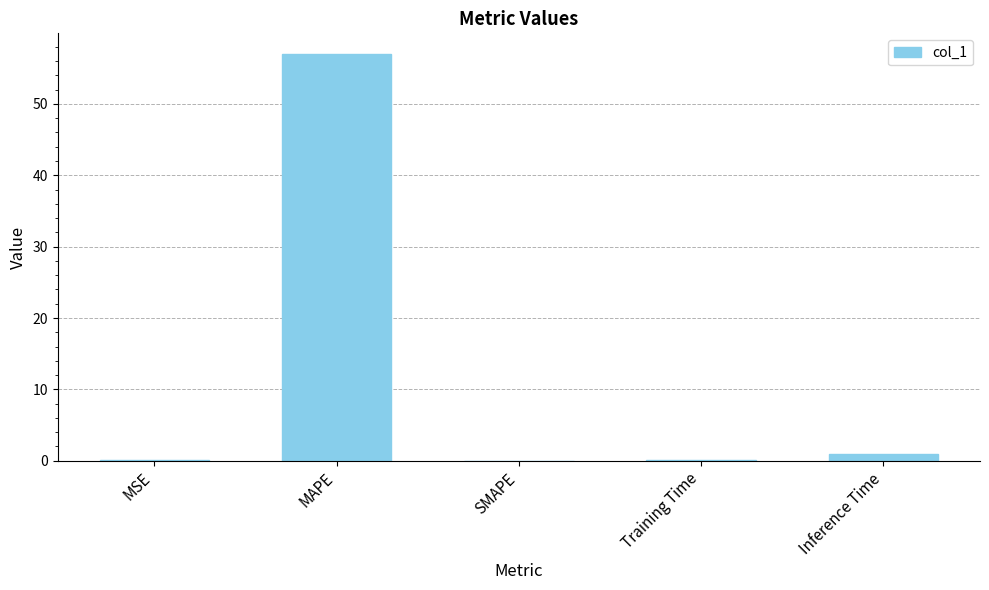

Are the bars horizontal?

No